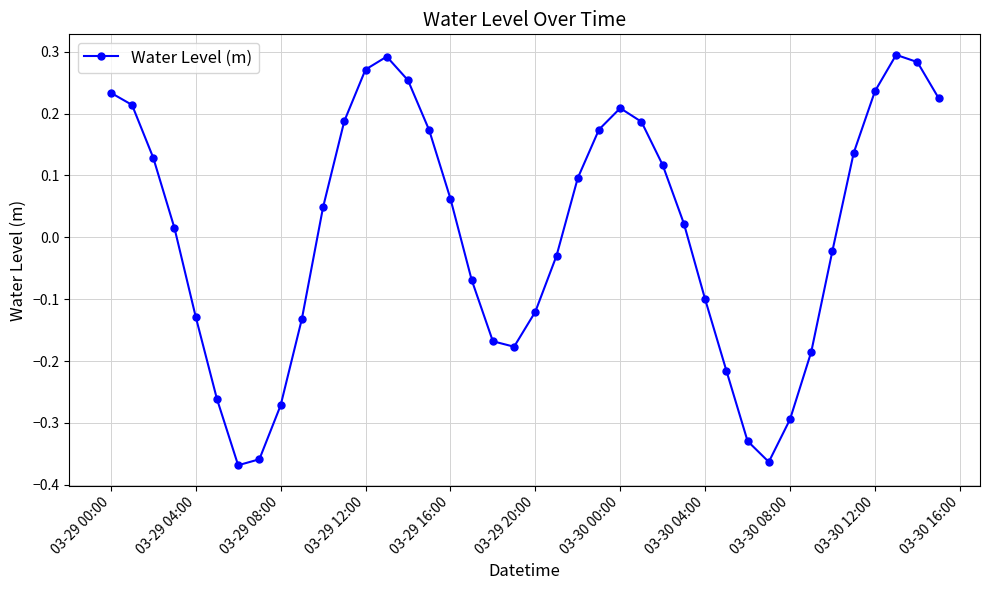

How many interior local valleys (lower than both neighbors) does the data have?

3